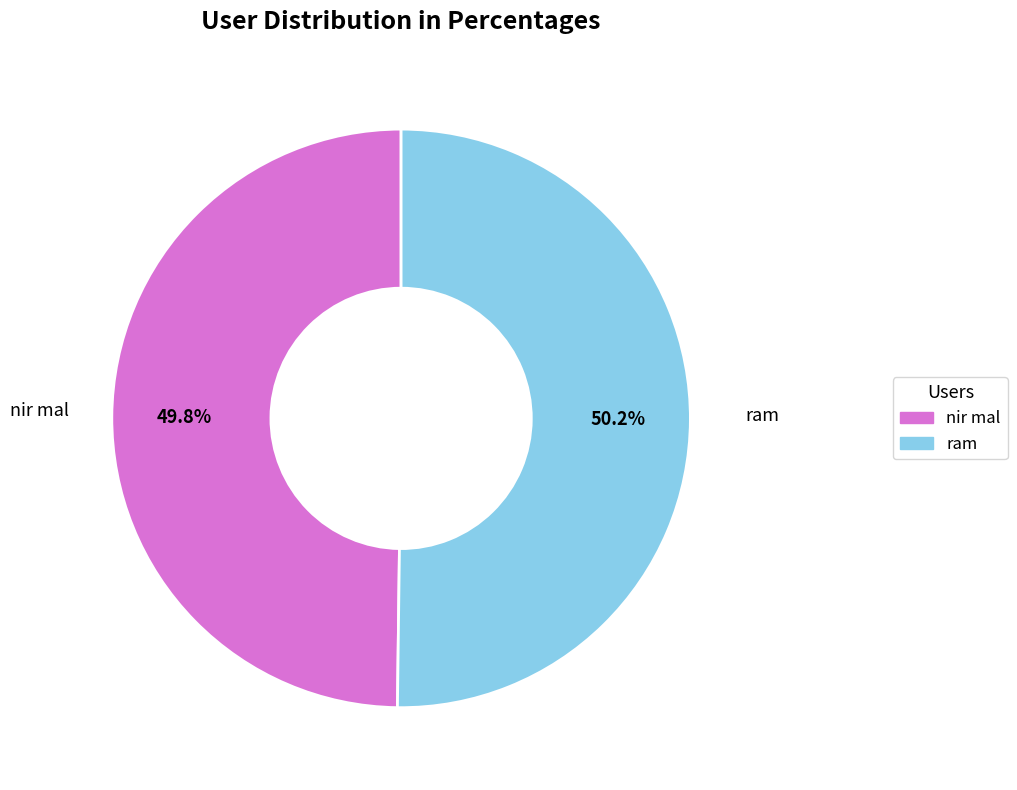

How much of the chart is everything except nir mal?

50.2%